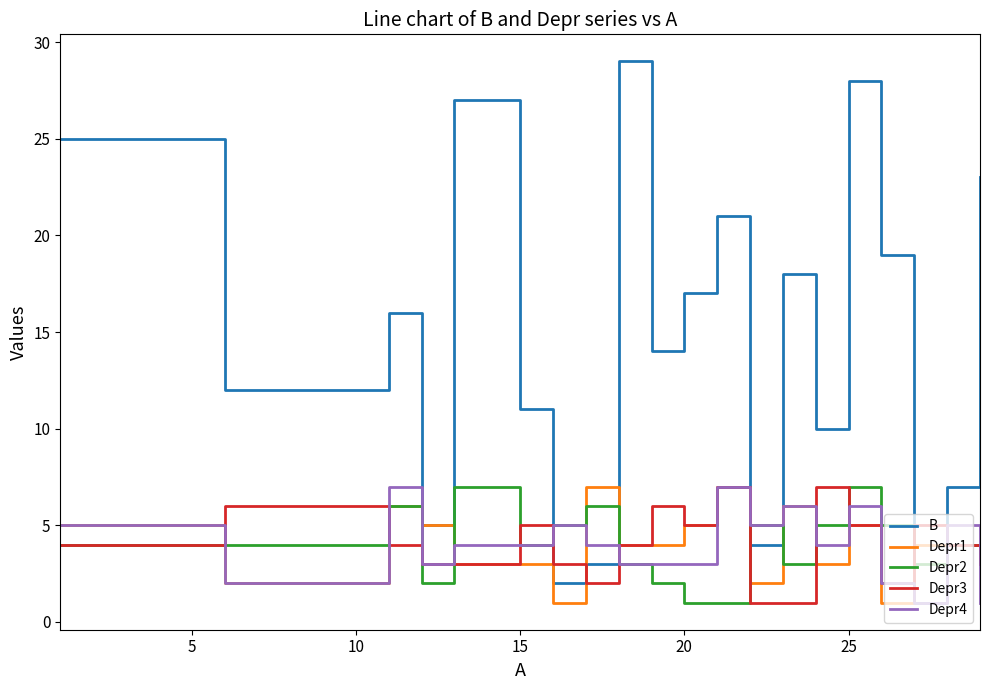

Which series has the largest total across all categories?

B